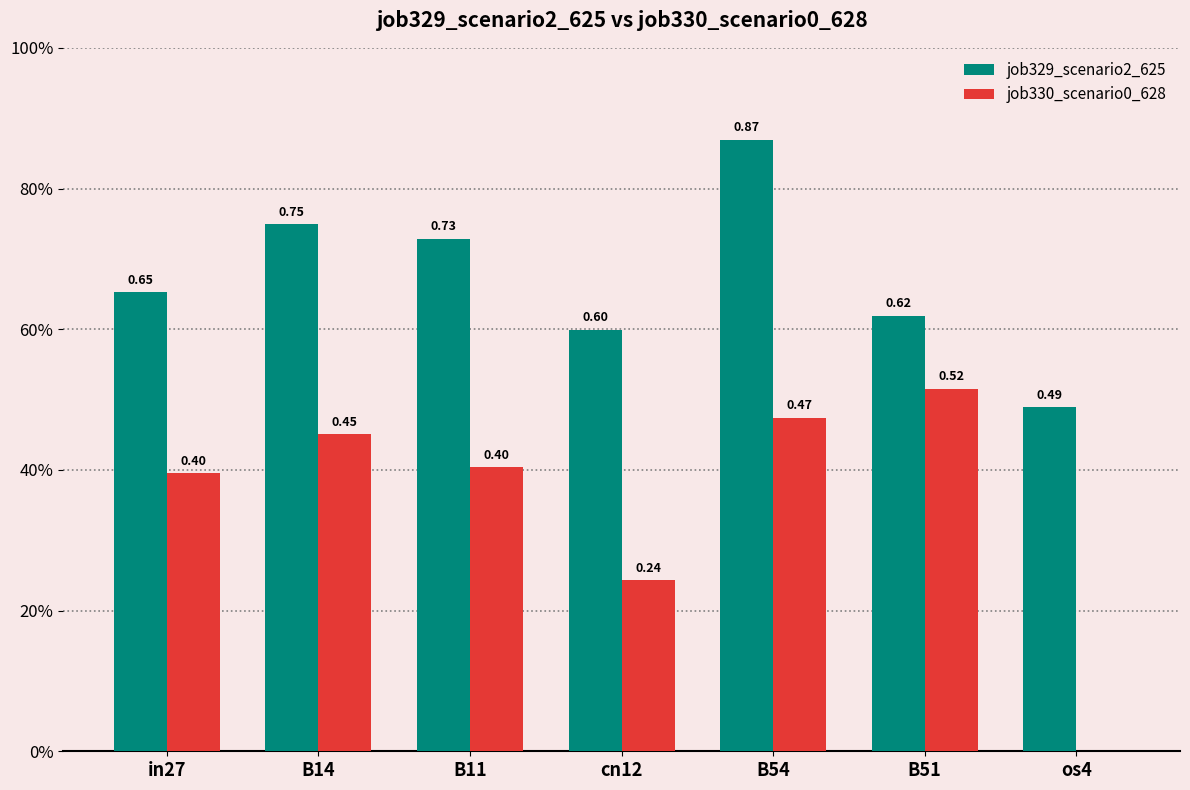

Between B14 and B11, which series saw the biggest shift?

job330_scenario0_628